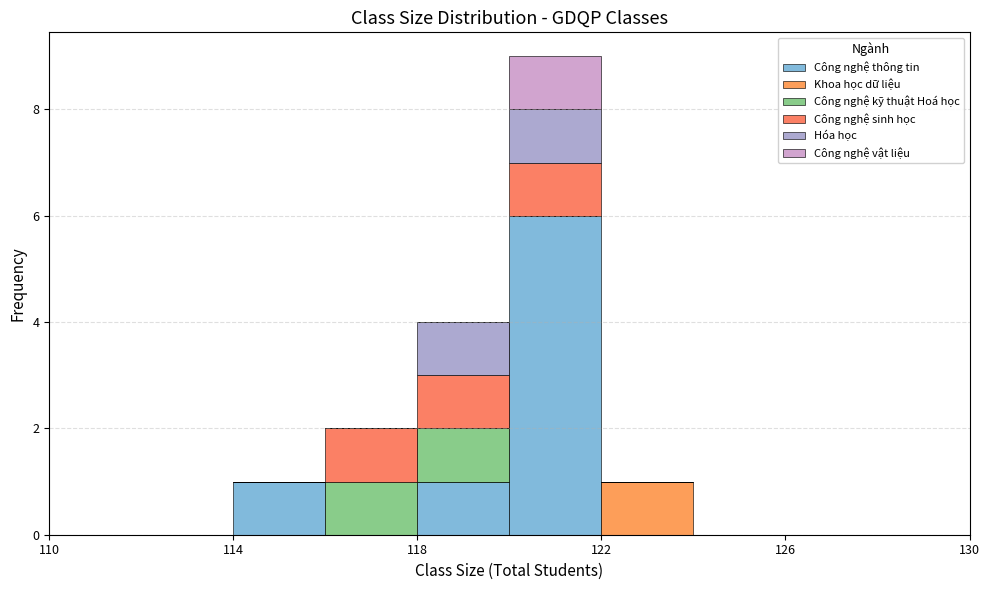

Which range on the x-axis has the tallest stacked bar (by total height)?

120 to 122